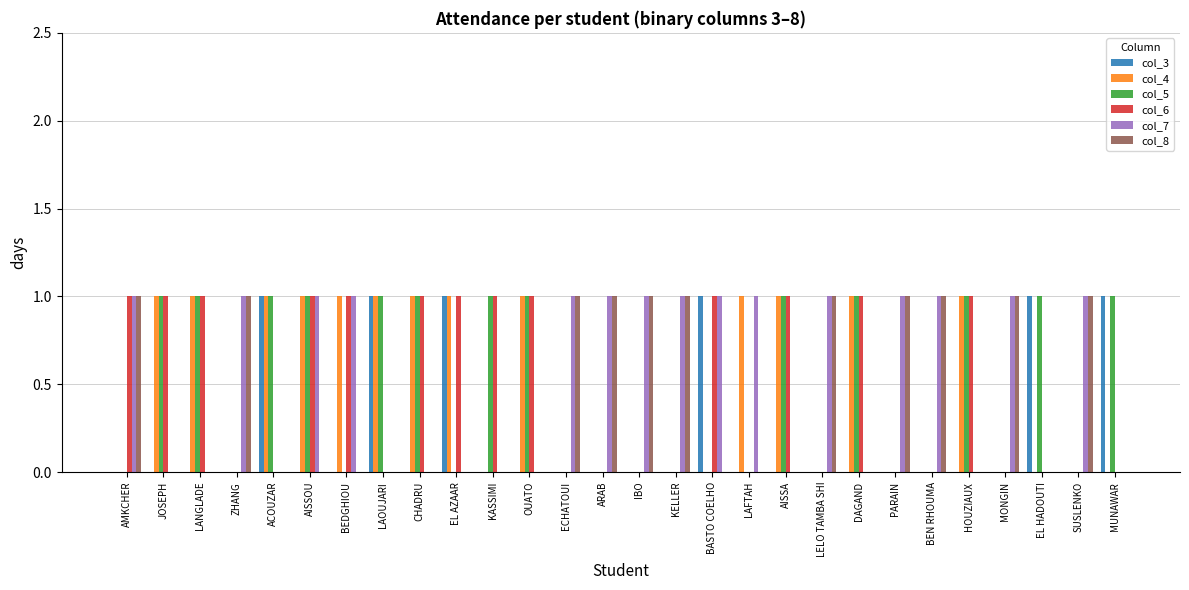

What is the sum of all col_6 values?

13